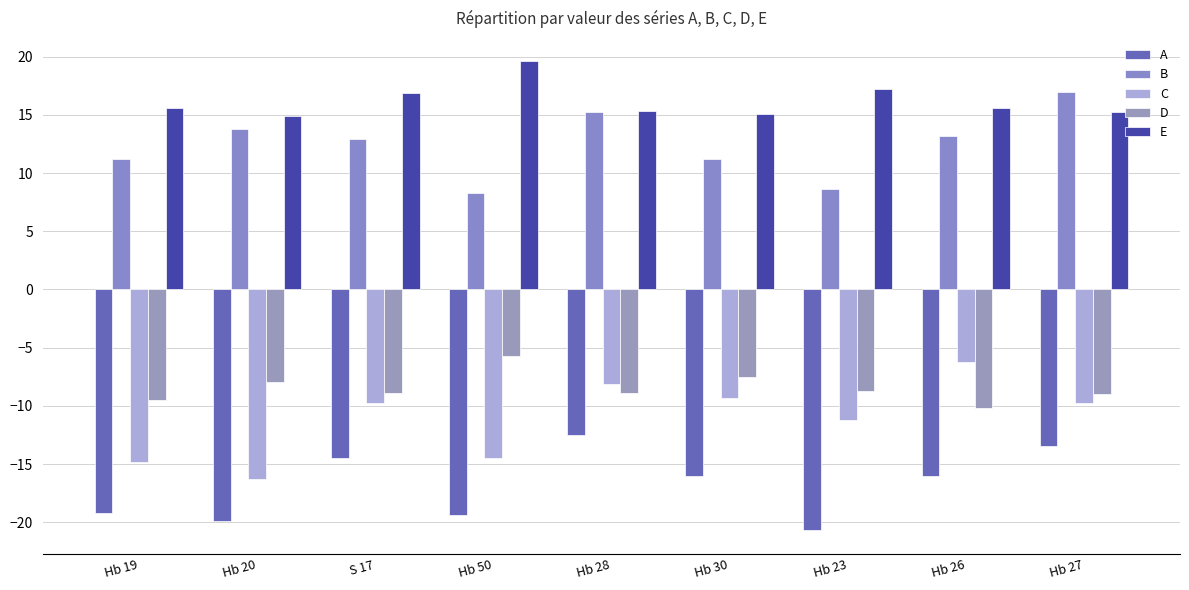

List the series in order of their peak value, lowest first.

A, C, D, B, E